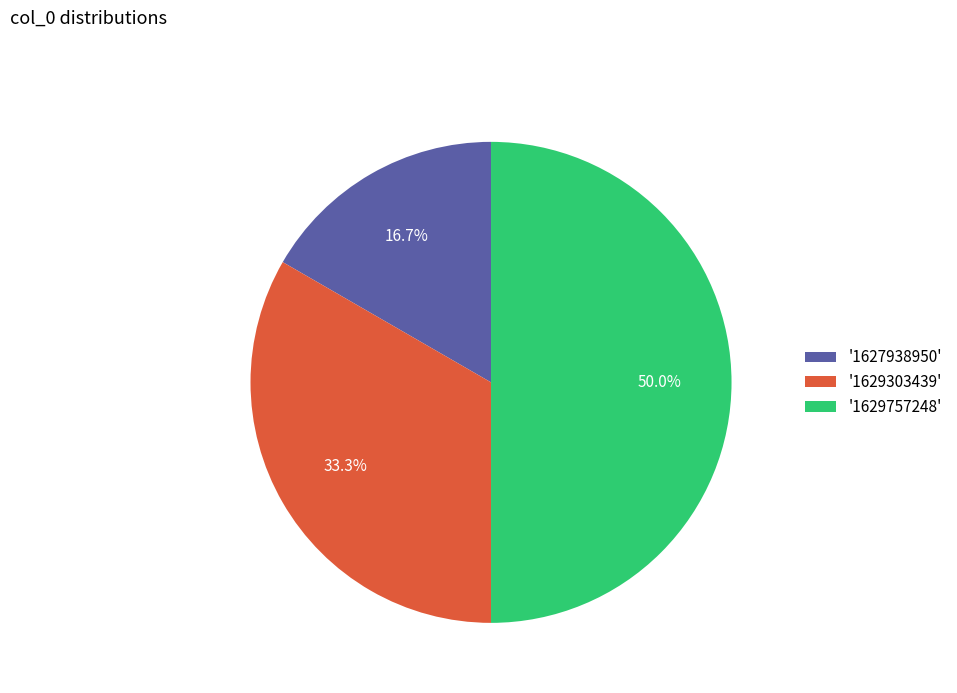

What is the total percentage of '1629303439' and '1627938950'?

50.0%